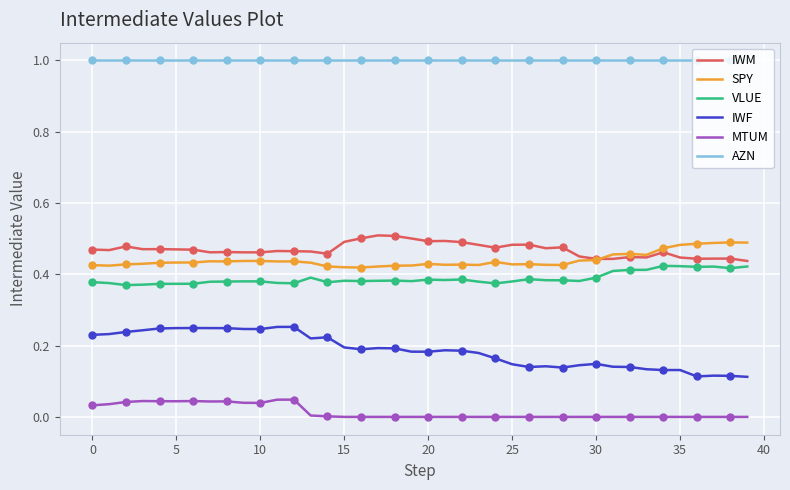

Is it true that IWF equals 0.4 at 5?

False